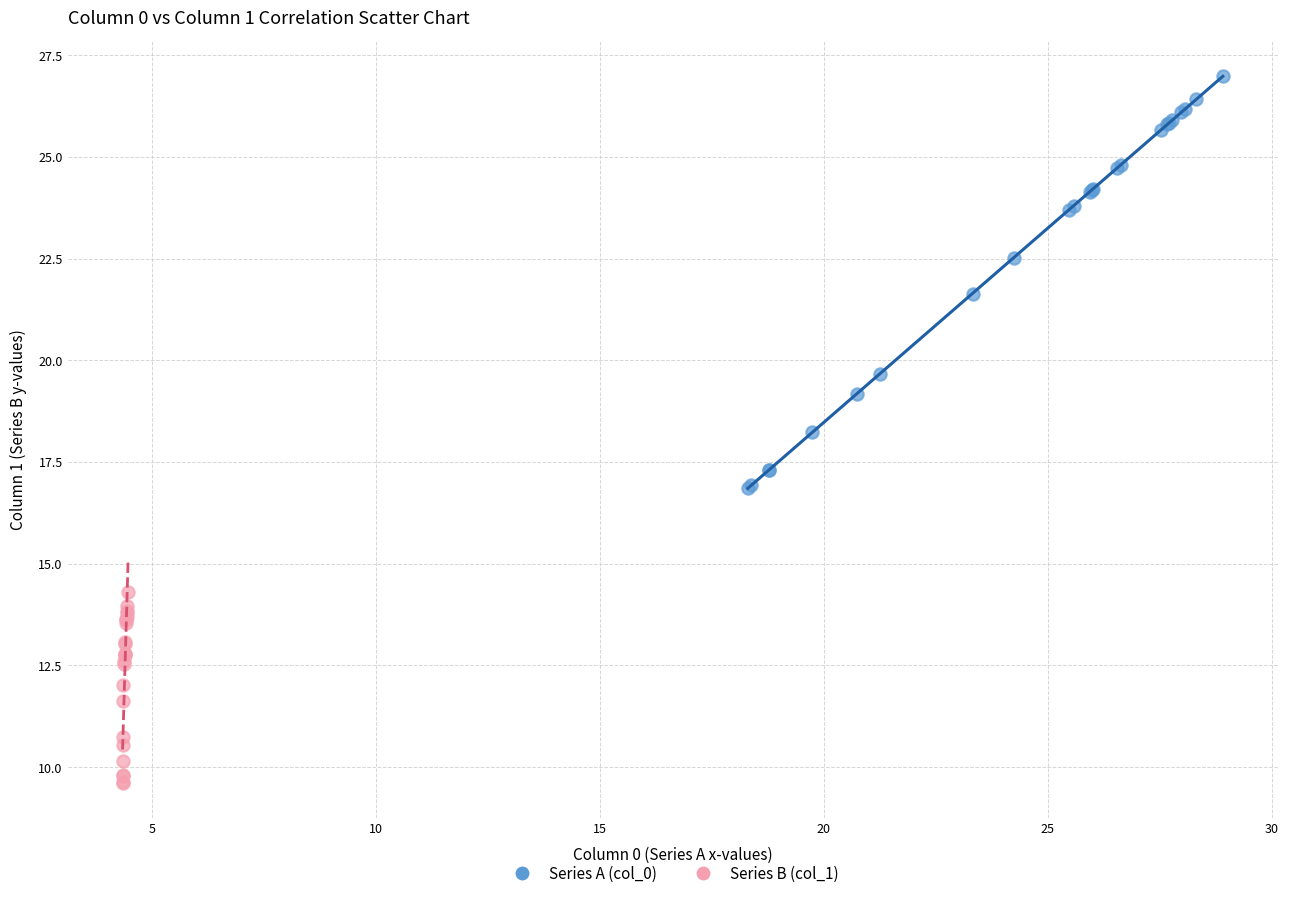

Which series reaches the minimum Y coordinate?

Series B (col_1)